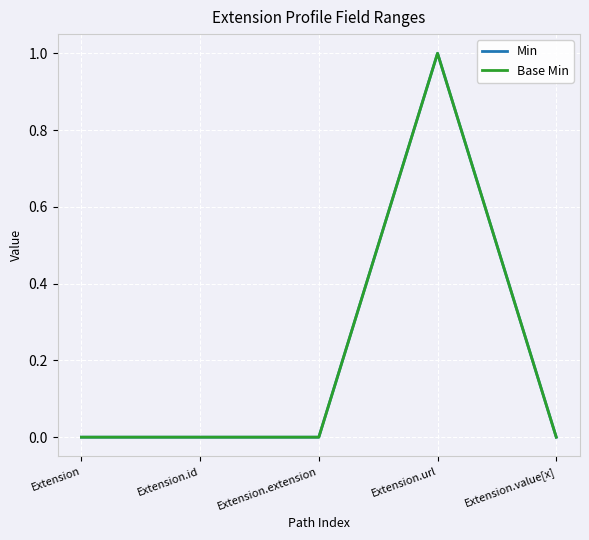

What is the label of the 3rd point from the right?

Extension.extension